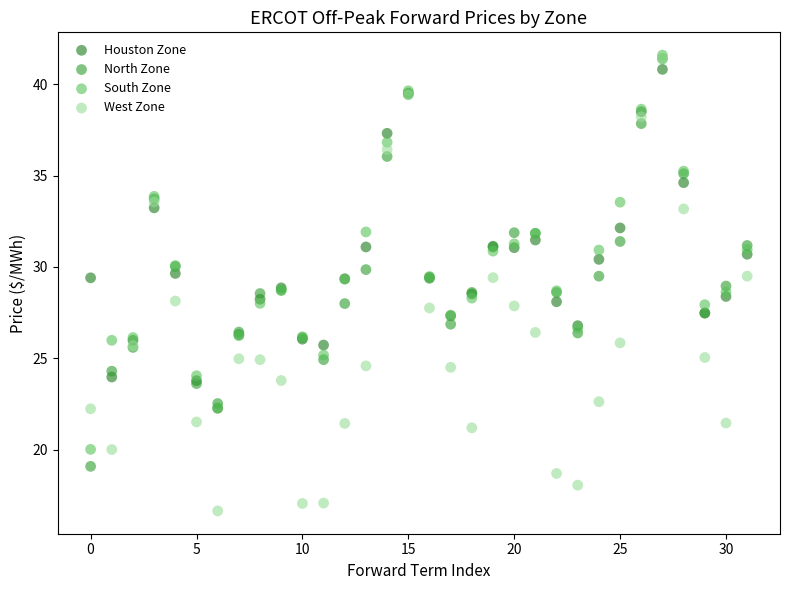

What are all the series names shown in the legend?

Houston Zone, North Zone, South Zone, West Zone